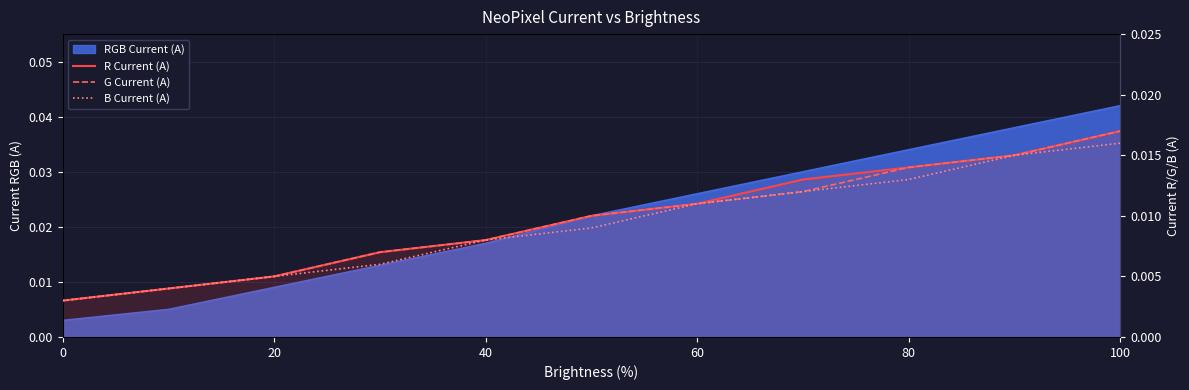

Is the value of B Current (A) at 60 greater than the value of R Current (A) at 0?

Yes